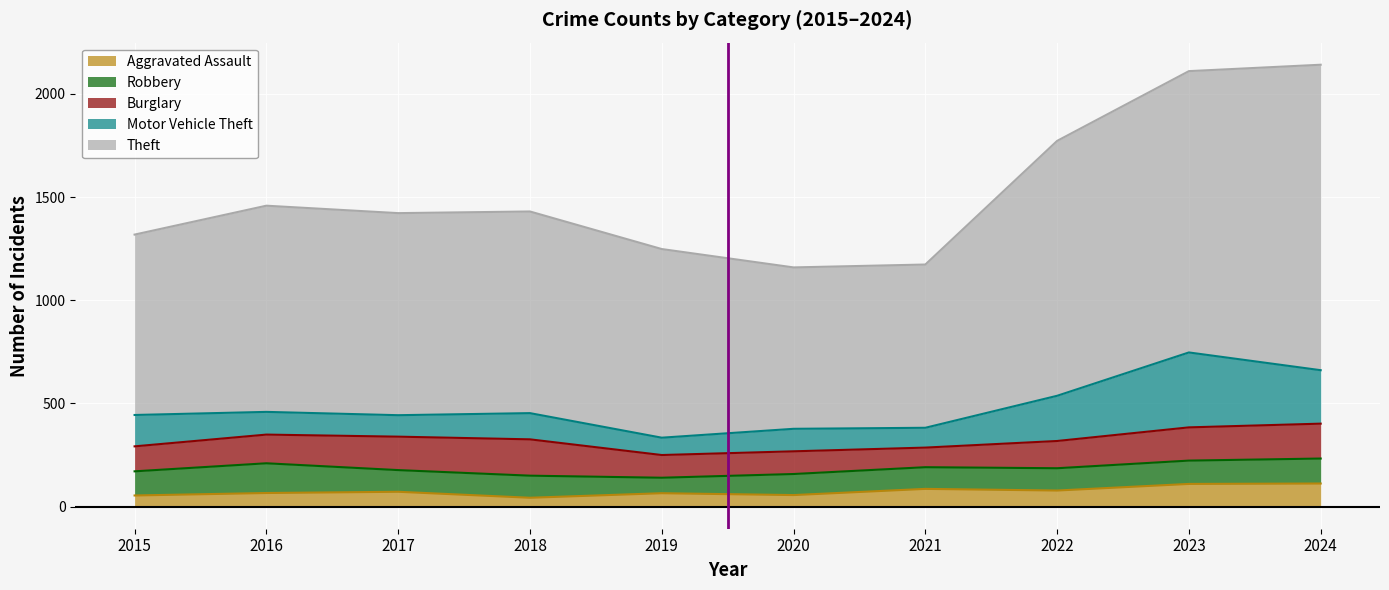

What is the difference between the Aggravated Assault values at 2019 and 2023?

45